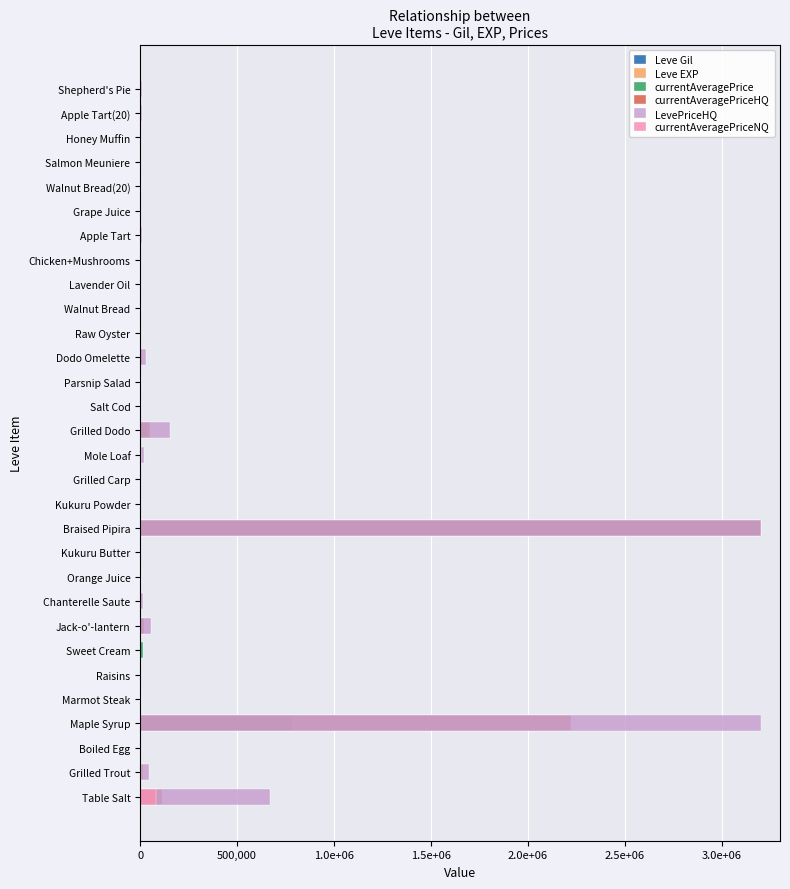

What is the difference between the currentAveragePriceHQ values at Shepherd's Pie and Honey Muffin?

2843